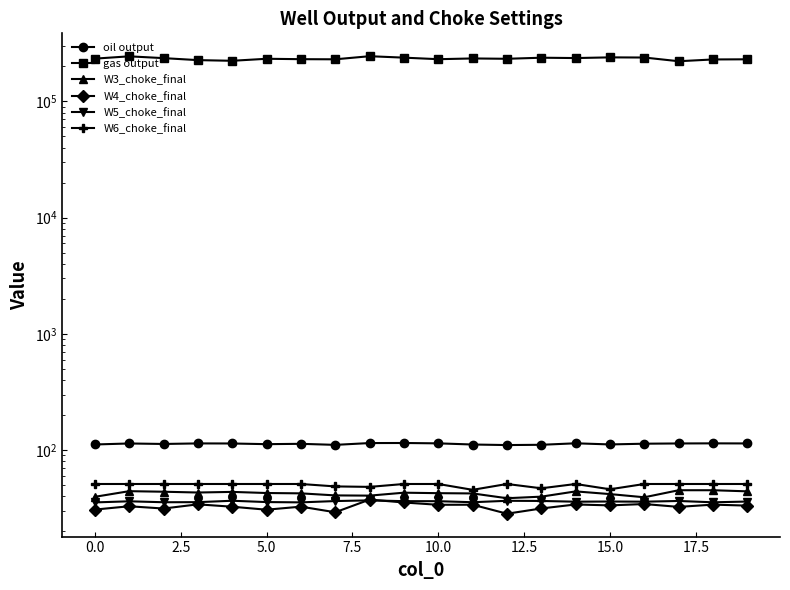

Which has a higher value, 14 or 16?

14